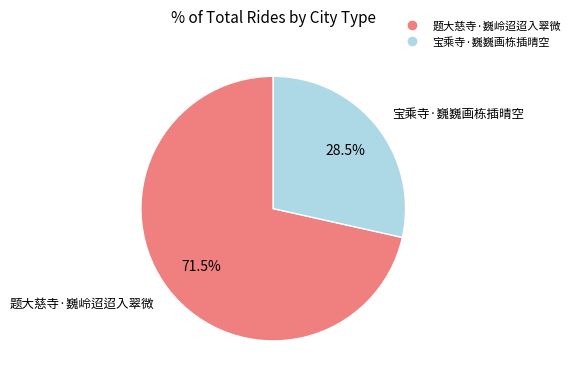

Which slice represents more than half of the pie?

题大慈寺·巍岭迢迢入翠微